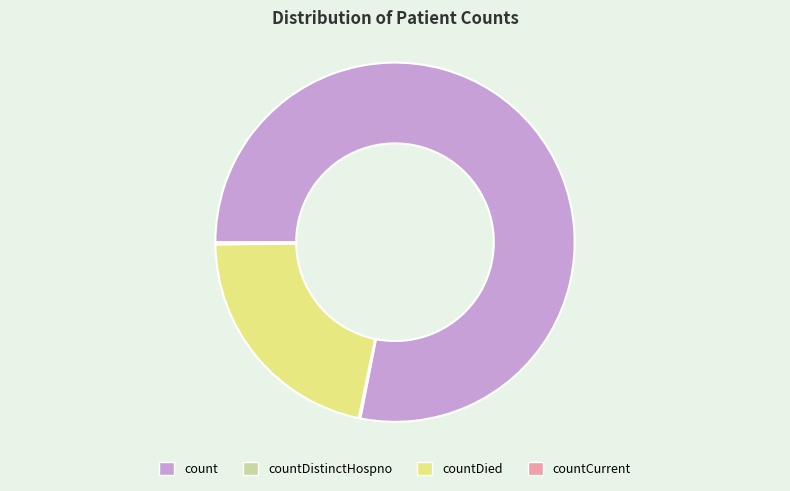

Which slice is the largest?

count